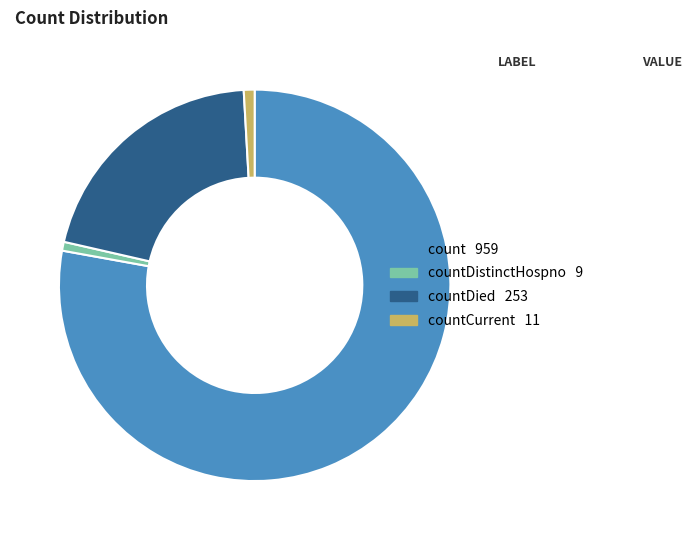

Is there a majority slice in this chart?

Yes